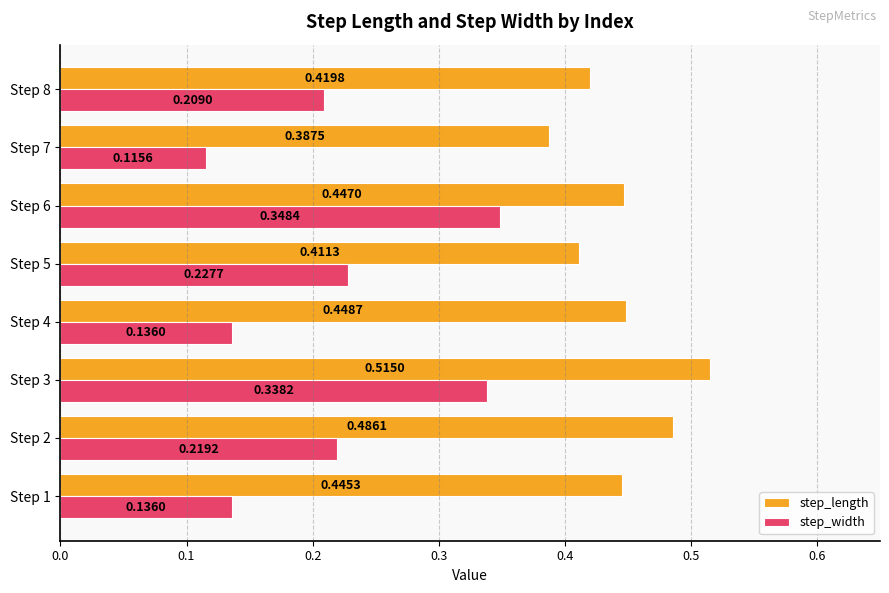

What is the sum of all step_length values?

3.6